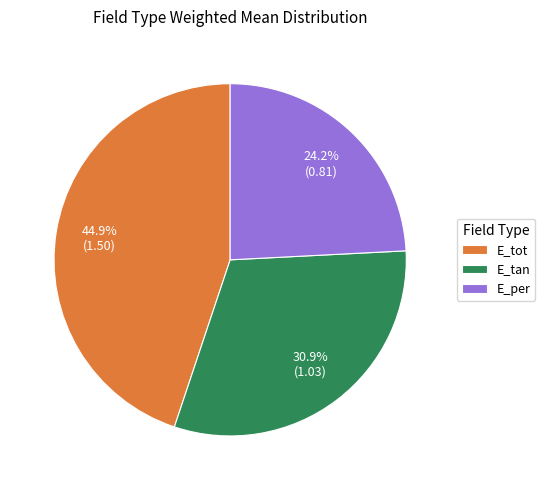

Is it true that E_tot is 38% of the pie?

False